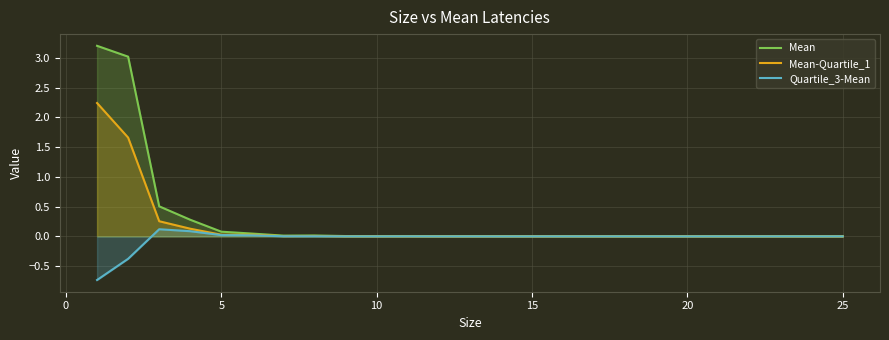

What is the minimum value shown in the chart?

-0.7